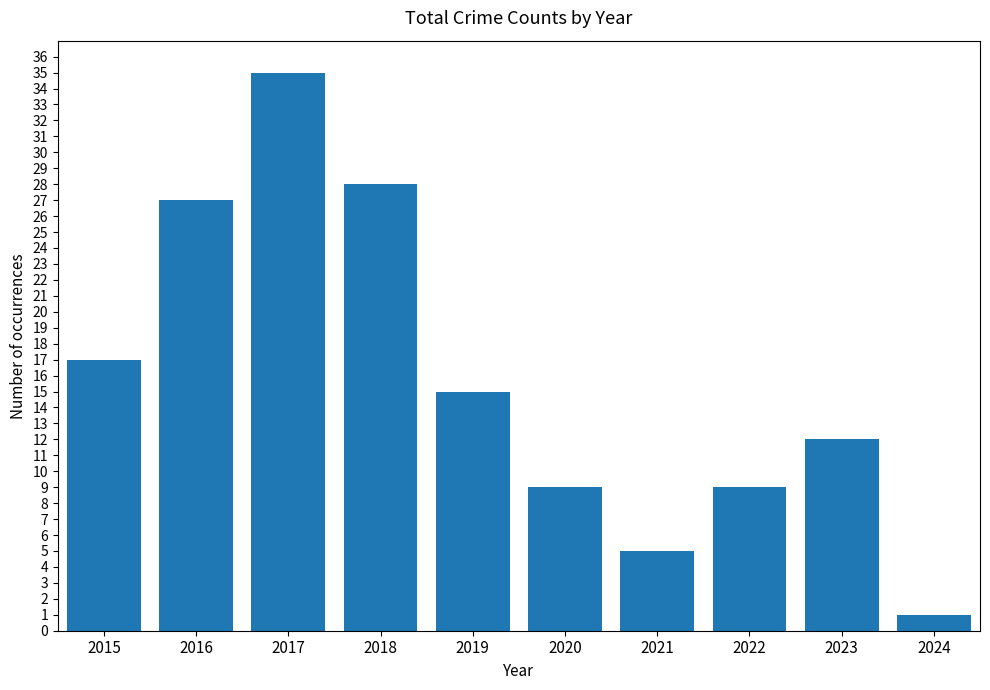

What is the difference between the maximum and second lowest values?

30